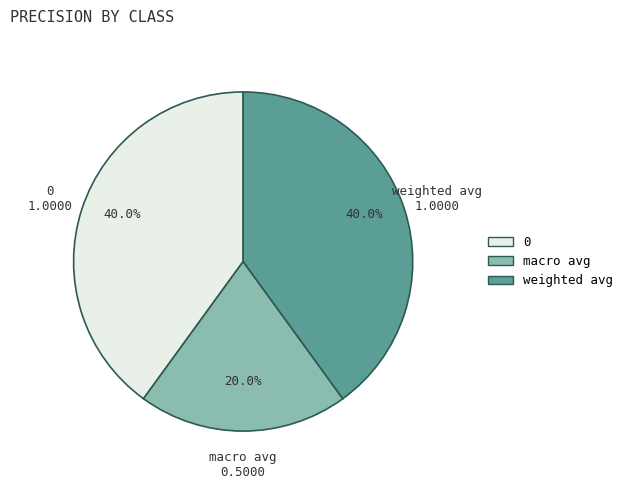

What is the smallest slice in the pie chart?

macro avg